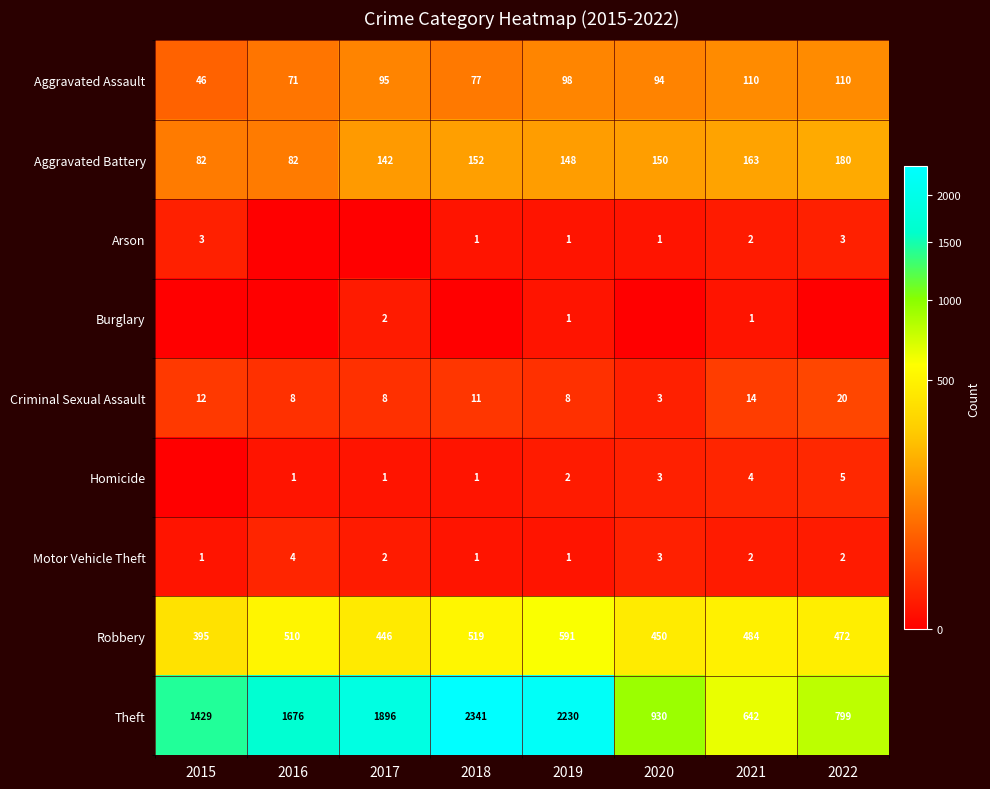

How many distinct data groups are displayed?

9